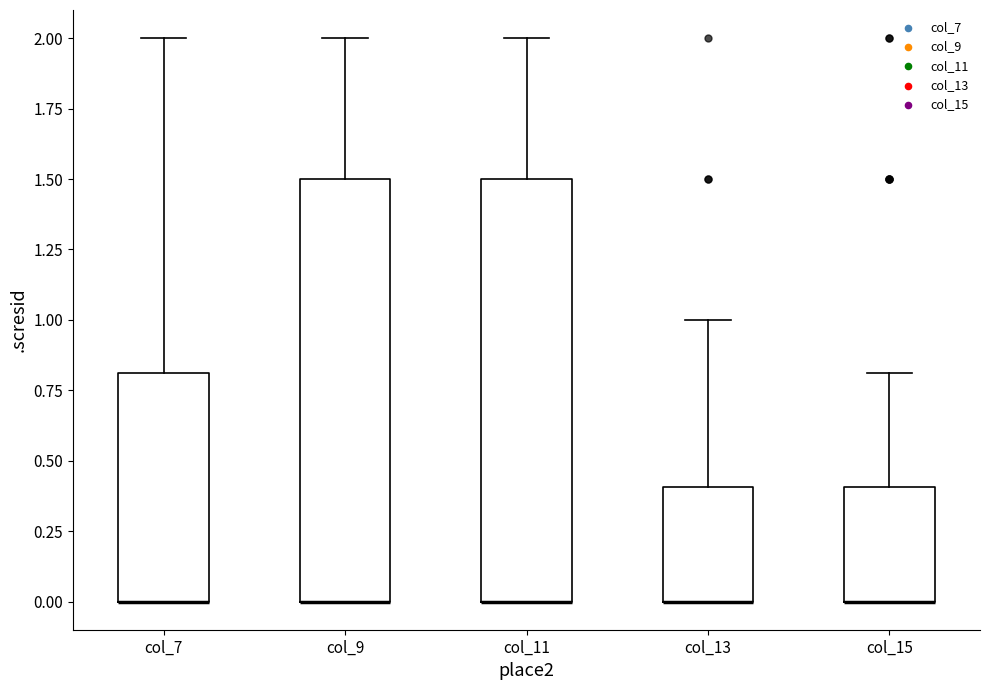

Where is the upper edge of the box for col_13 on the y-axis? The values are not printed on the chart, so give them approximately, as read against the axis.

0.4